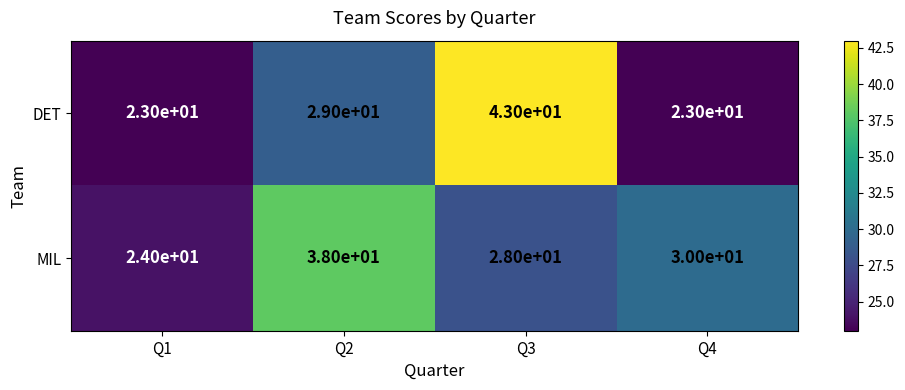

List the series in order of their peak value, lowest first.

MIL, DET